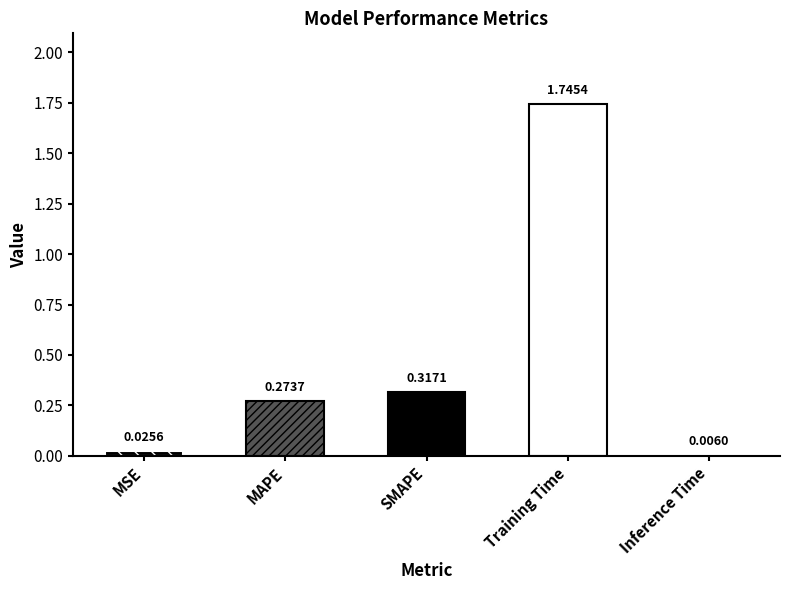

What is the sum of all values?

2.4